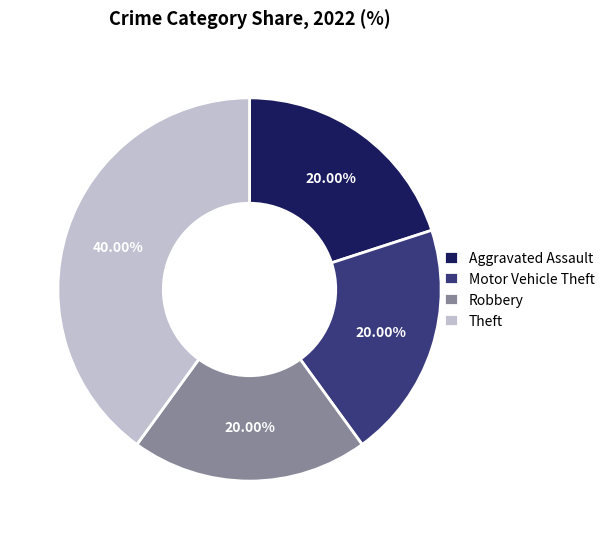

Which slice is the largest?

Theft